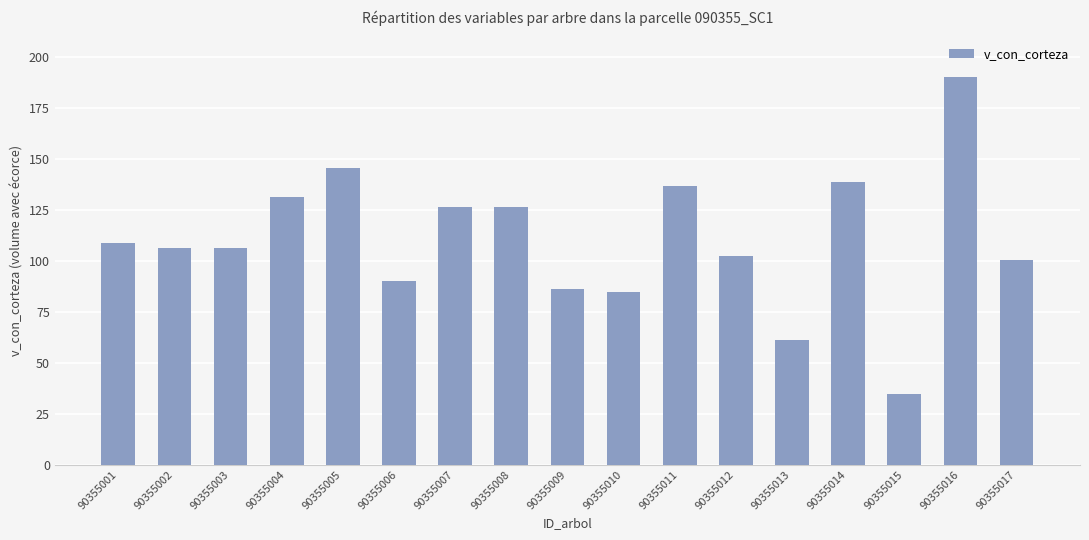

How many distinct data groups are displayed?

1